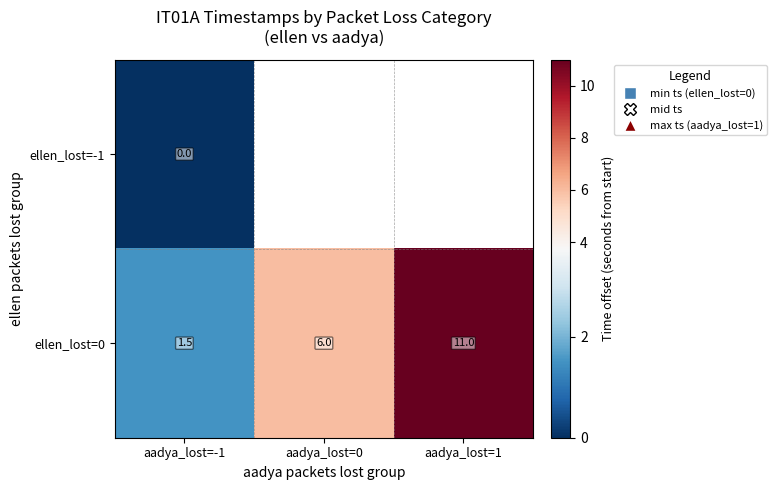

What is the total value across all series at aadya_lost=-1?

1.5